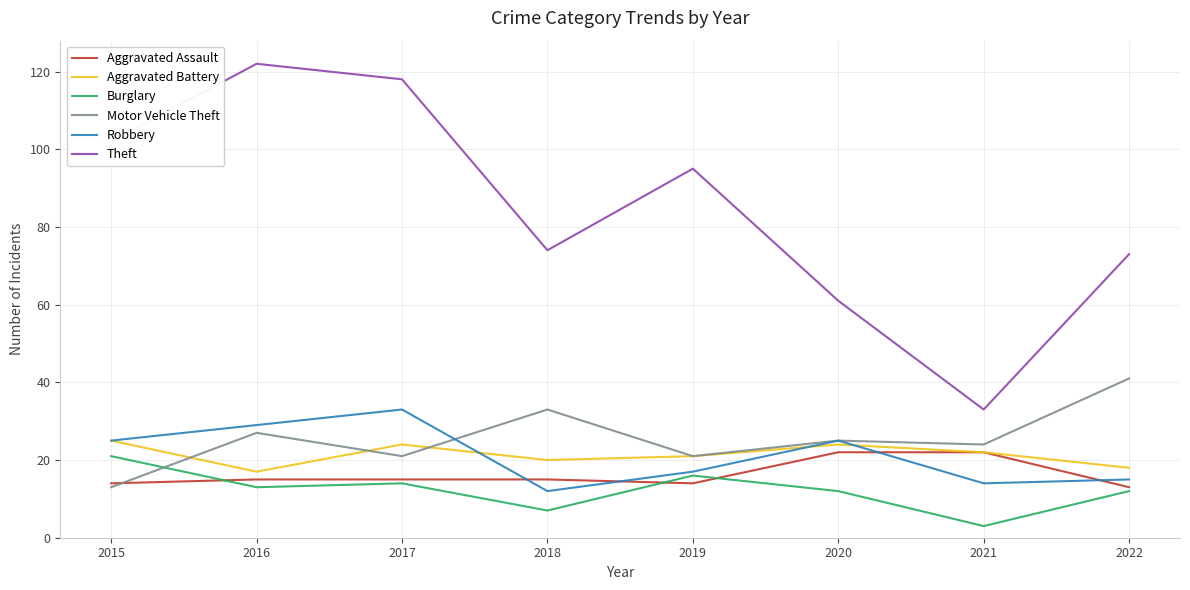

The Burglary series shows 4 at 2017. True or false?

False